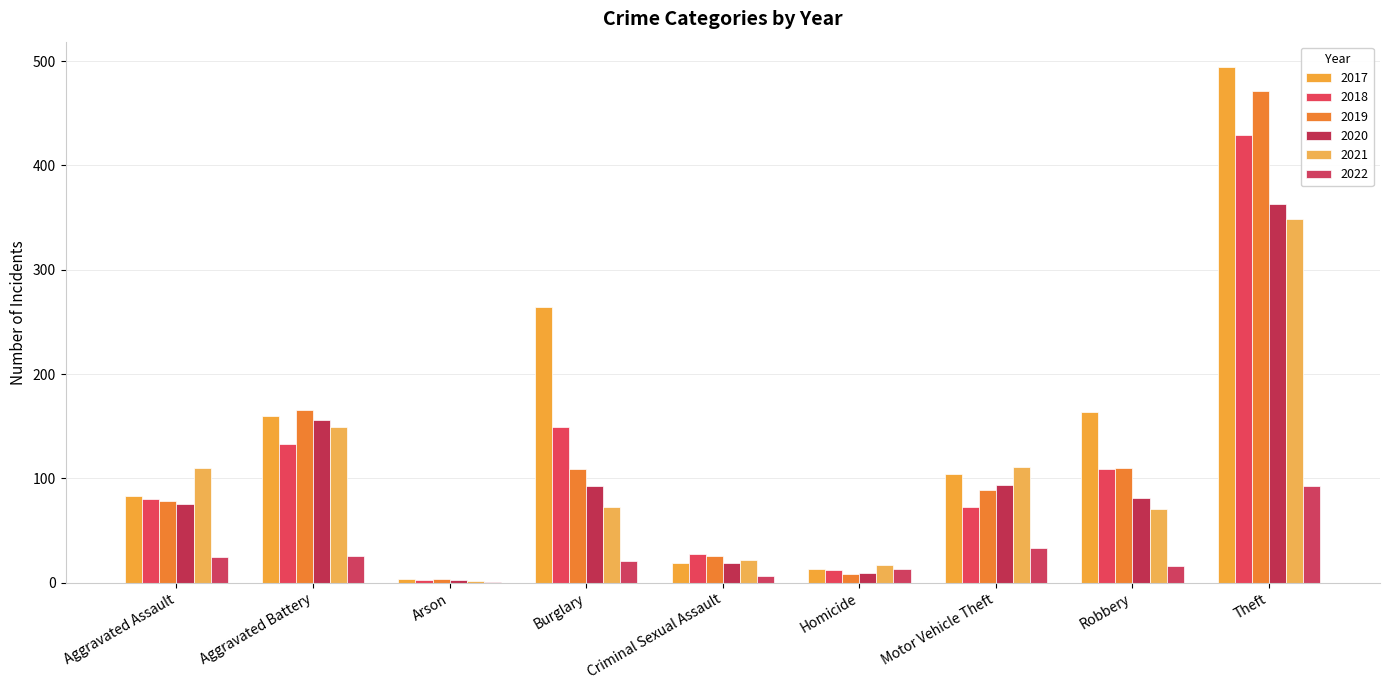

Reading left to right, what are all the values shown in this chart?

2017: 83	160	4	264	19	13	104	164	494
2018: 80	133	3	149	28	12	73	109	429
2019: 78	166	4	109	26	8	89	110	471
2020: 75	156	3	93	19	9	94	81	363
2021: 110	149	2	73	22	17	111	71	349
2022: 25	26	1	21	6	13	33	16	93